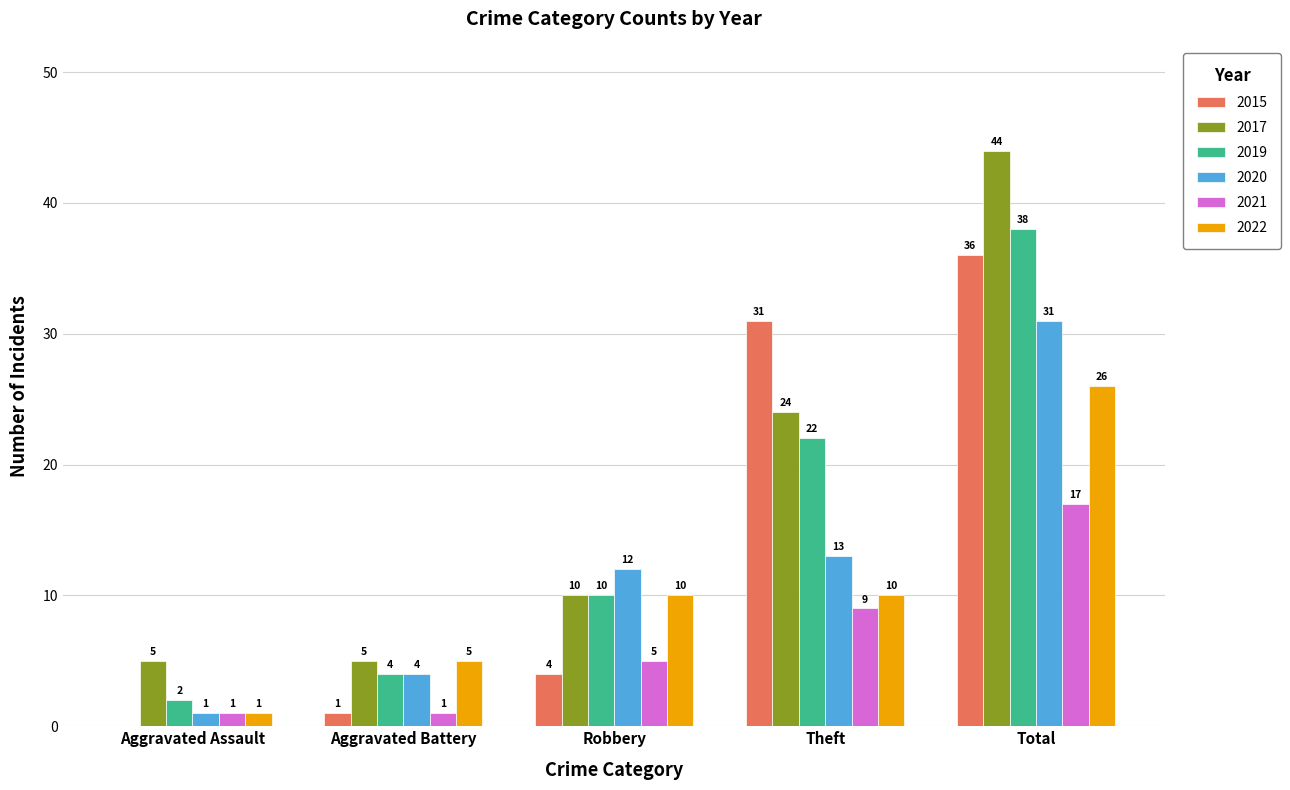

Read the 2019 value at Aggravated Battery.

4